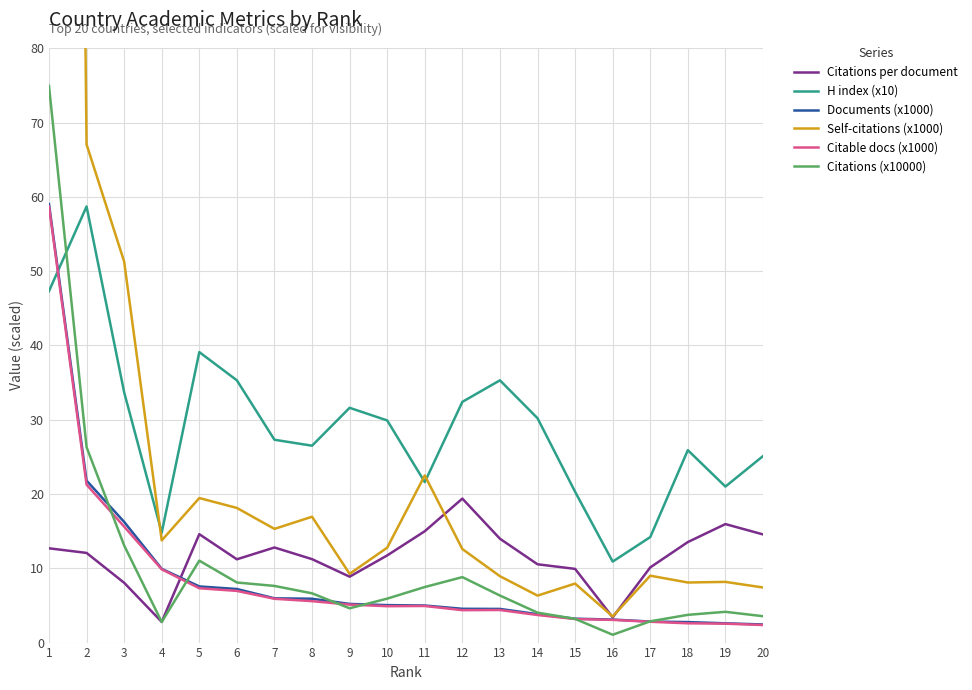

True or false: Self-citations (x1000) and H index (x10) cross at least once.

True